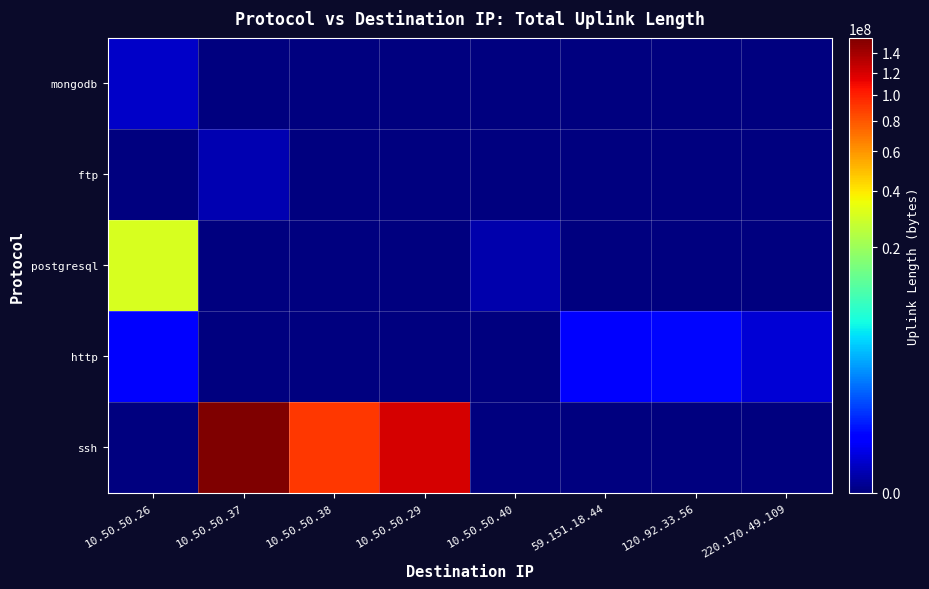

Reading left to right, transcribe all the data shown in this chart.

mongodb: 10.50.50.26=15520	10.50.50.37=0	10.50.50.38=0	10.50.50.29=0	10.50.50.40=0	59.151.18.44=0	120.92.33.56=0	220.170.49.109=0
ftp: 10.50.50.26=0	10.50.50.37=4629	10.50.50.38=0	10.50.50.29=0	10.50.50.40=0	59.151.18.44=0	120.92.33.56=0	220.170.49.109=0
postgresql: 10.50.50.26=30009810	10.50.50.37=0	10.50.50.38=0	10.50.50.29=0	10.50.50.40=3788	59.151.18.44=0	120.92.33.56=0	220.170.49.109=0
http: 10.50.50.26=125637	10.50.50.37=0	10.50.50.38=0	10.50.50.29=0	10.50.50.40=0	59.151.18.44=112701	120.92.33.56=185822	220.170.49.109=27674
ssh: 10.50.50.26=0	10.50.50.37=156303355	10.50.50.38=91009568	10.50.50.29=120002632	10.50.50.40=0	59.151.18.44=0	120.92.33.56=0	220.170.49.109=0